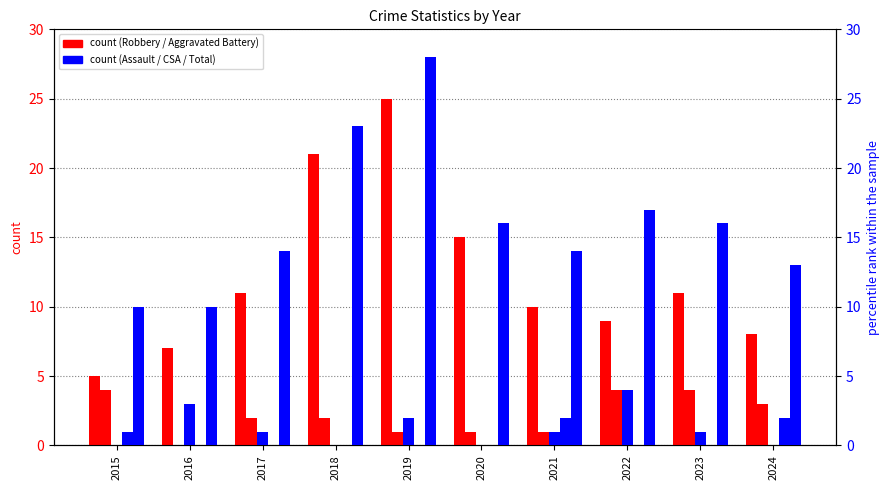

What is the total value across all series at 2020?

32